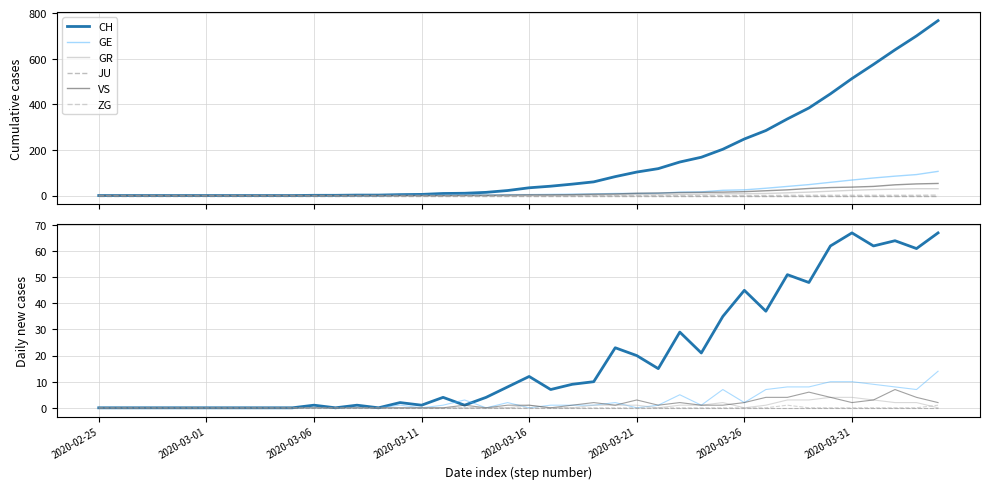

What value does the GE series have at 31, to the nearest 5?

5